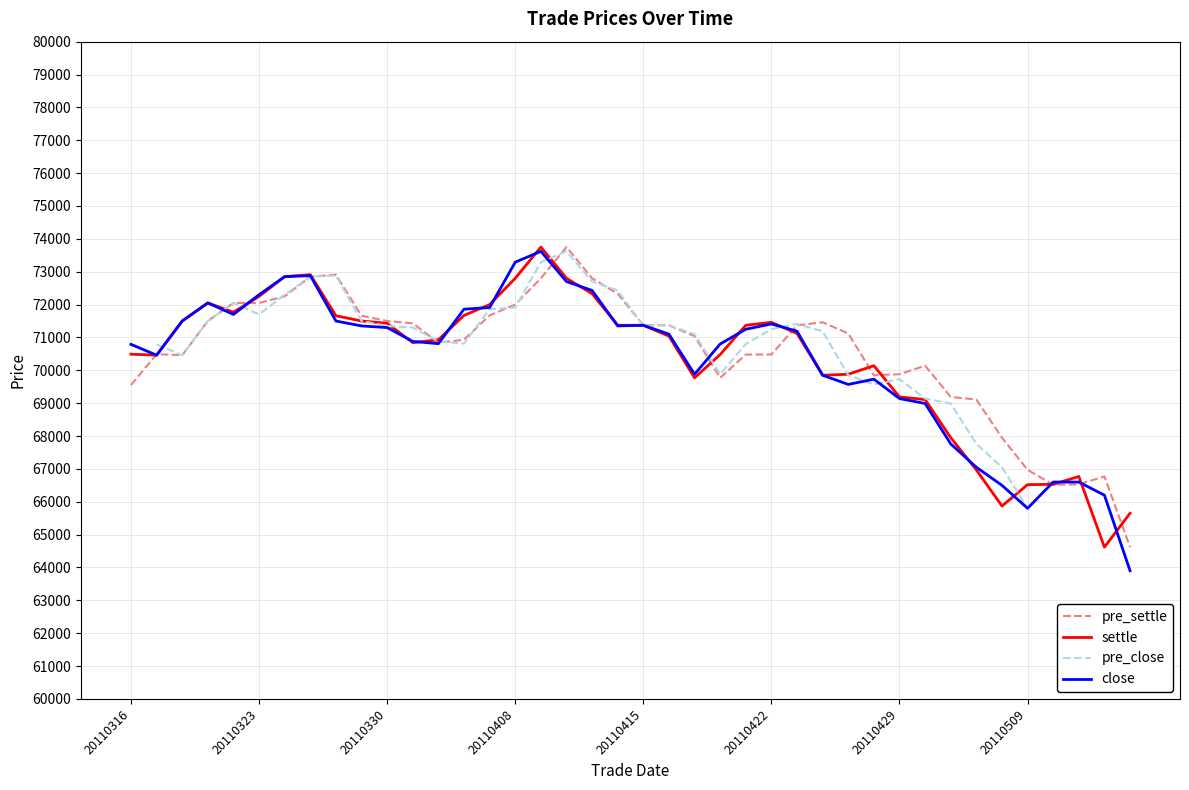

At how many categories does at least one series exceed 68722?

34